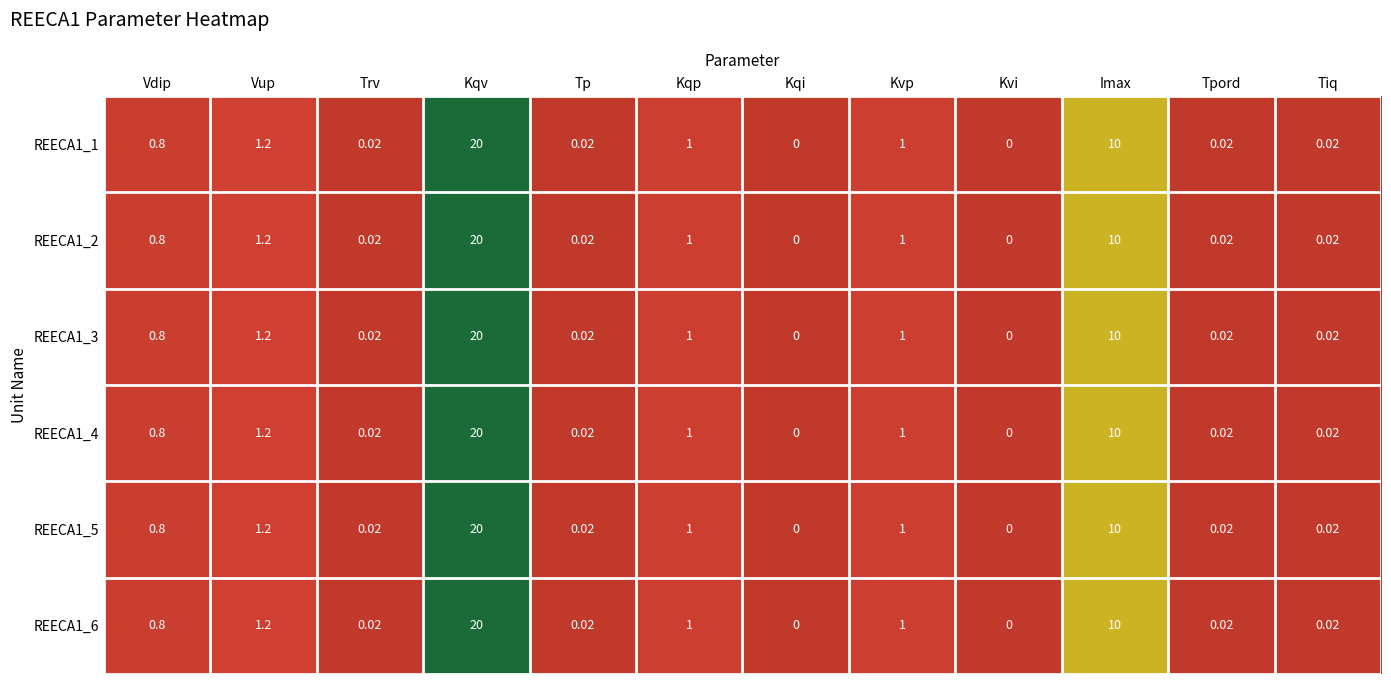

How many values in the REECA1_5 series exceed 0?

10